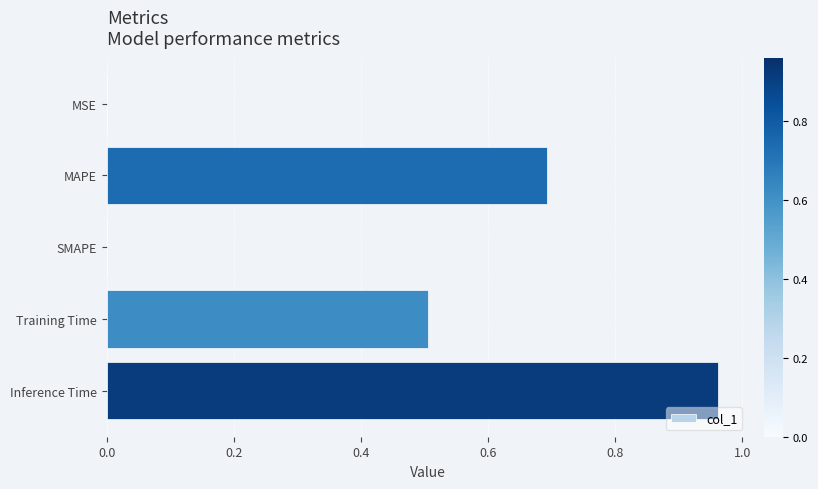

Count the number of categories in the chart.

5